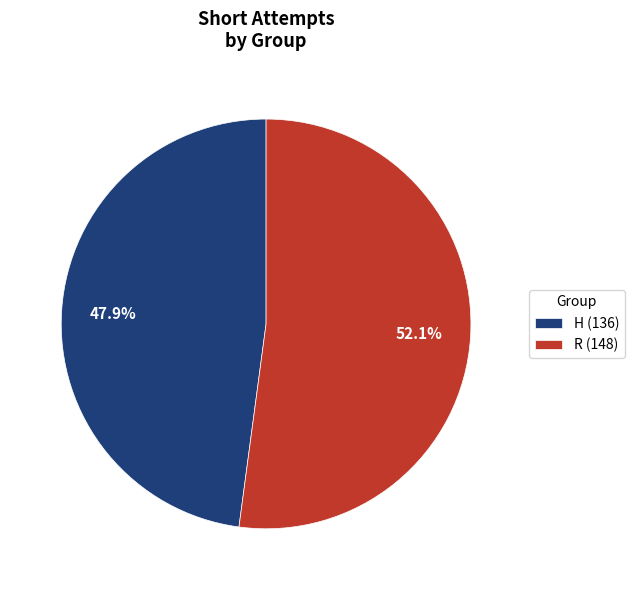

Approximately how many times larger is the value at R compared to H?

1.1